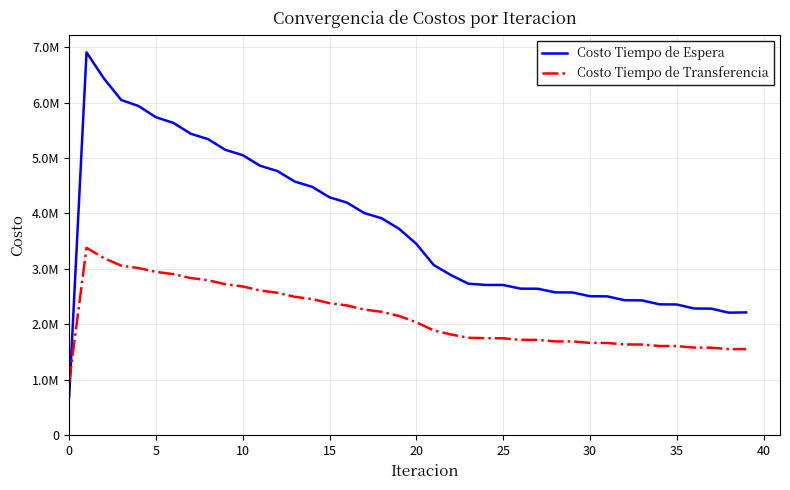

At which label is Costo Tiempo de Transferencia closest to 2171711?

19